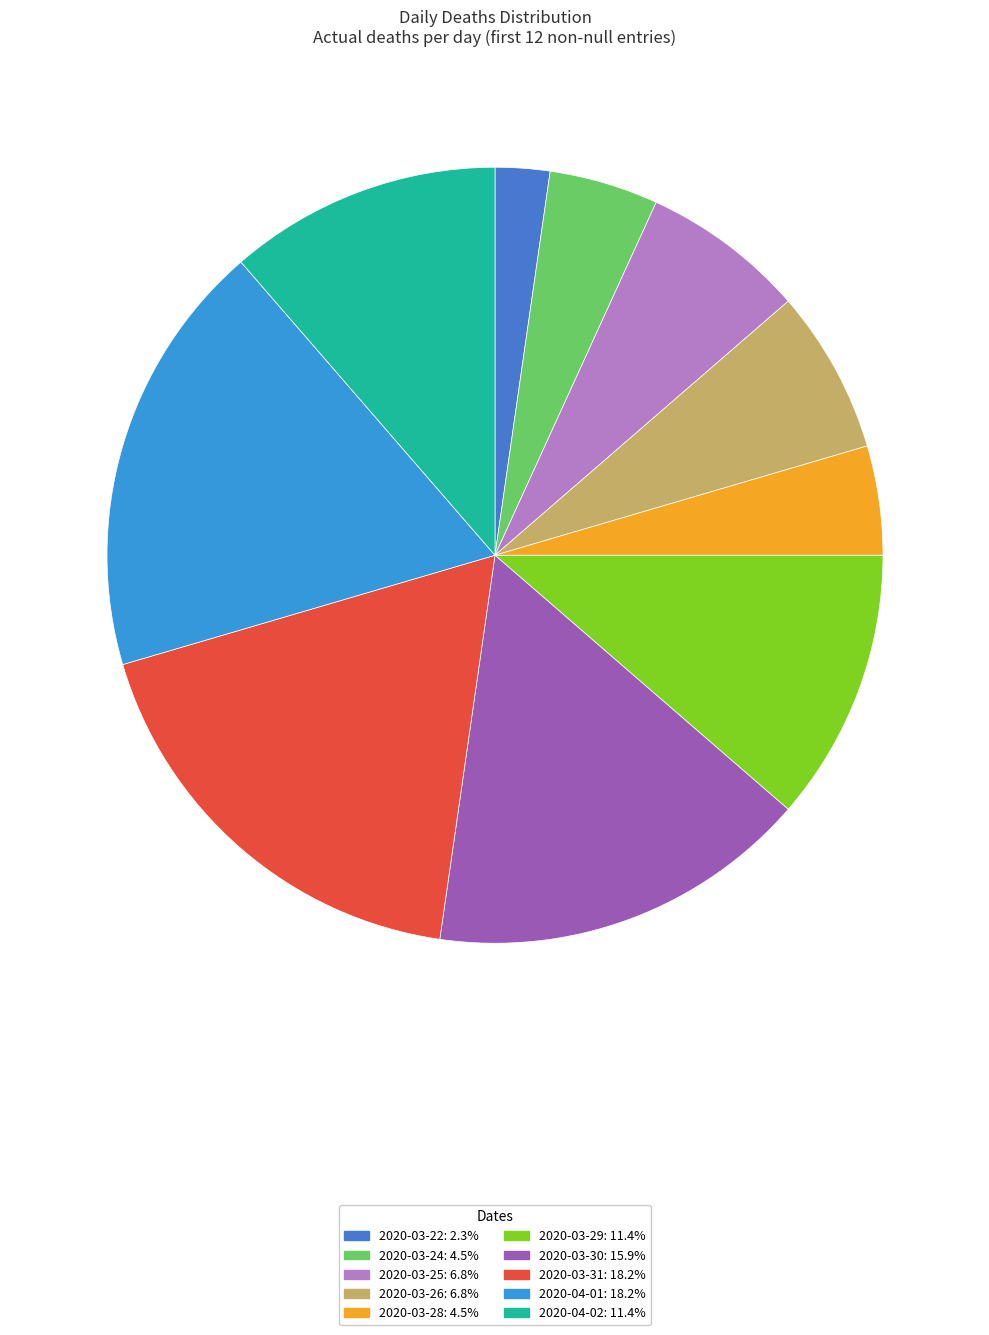

Count the number of slices in the pie.

10